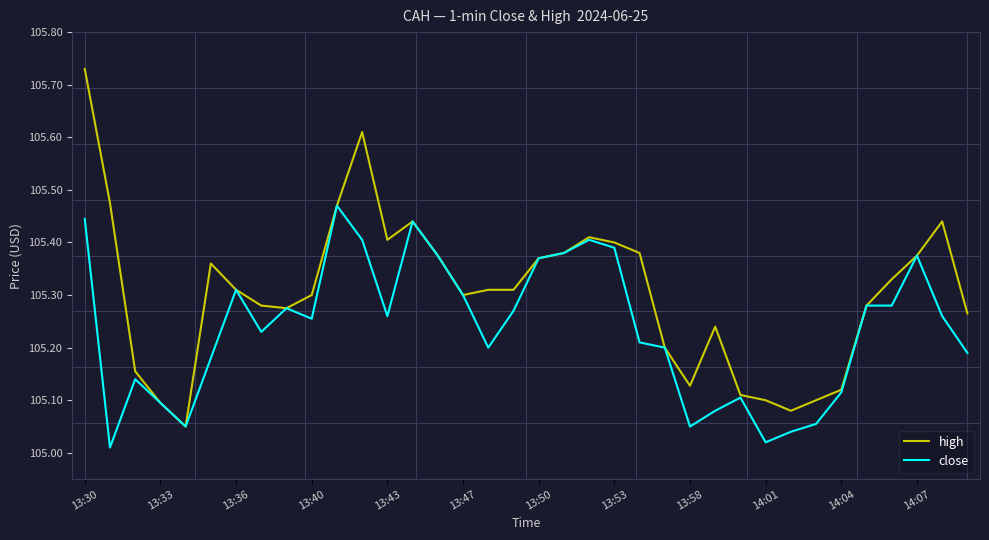

Rank the series by their maximum value, from highest to lowest.

high, close